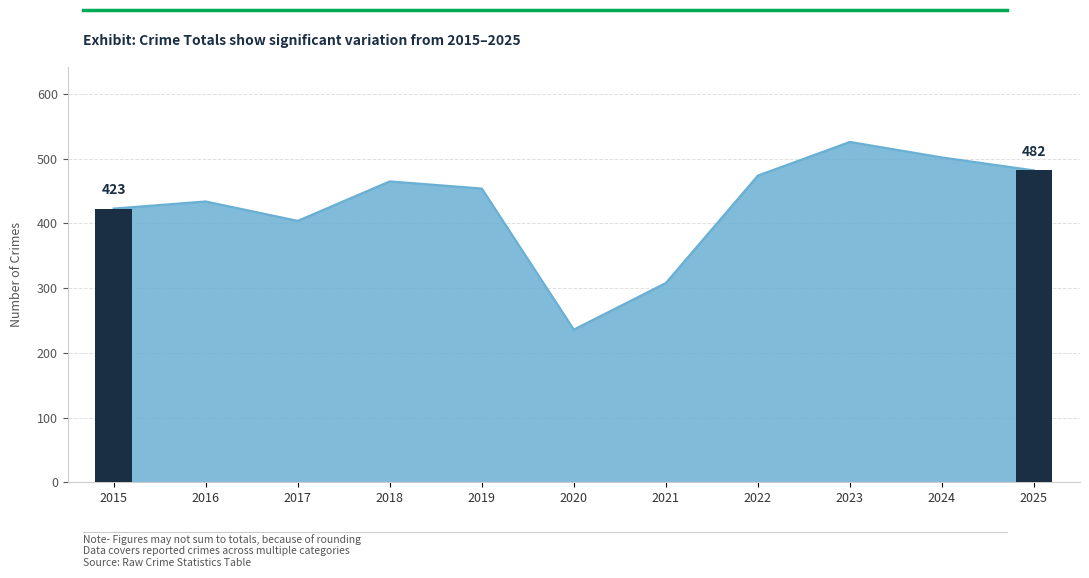

What is the difference between the maximum and minimum values?

290